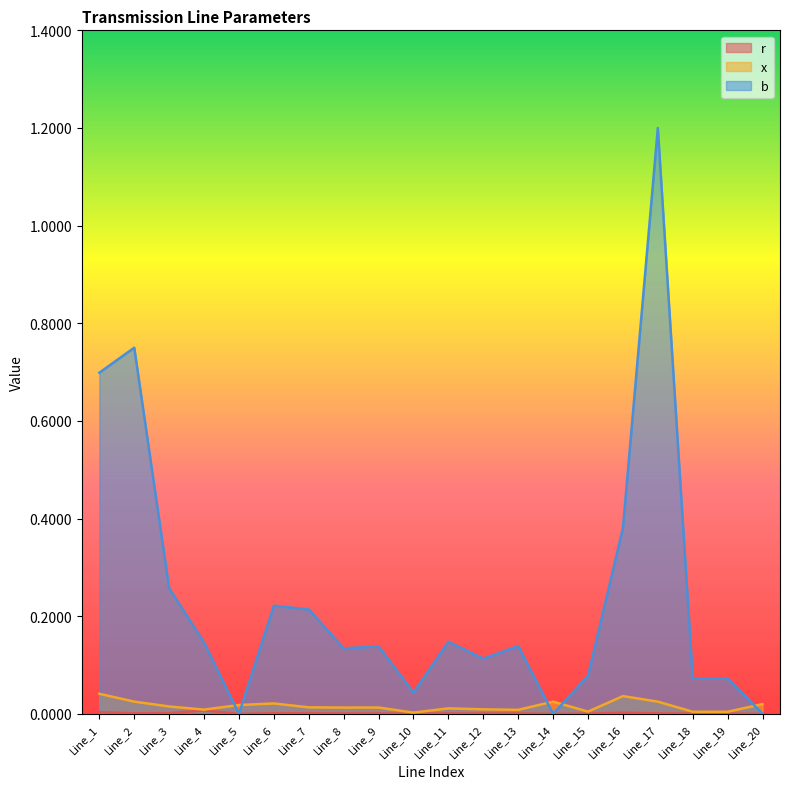

Rank the series at Line_3 from lowest to highest value.

r, x, b